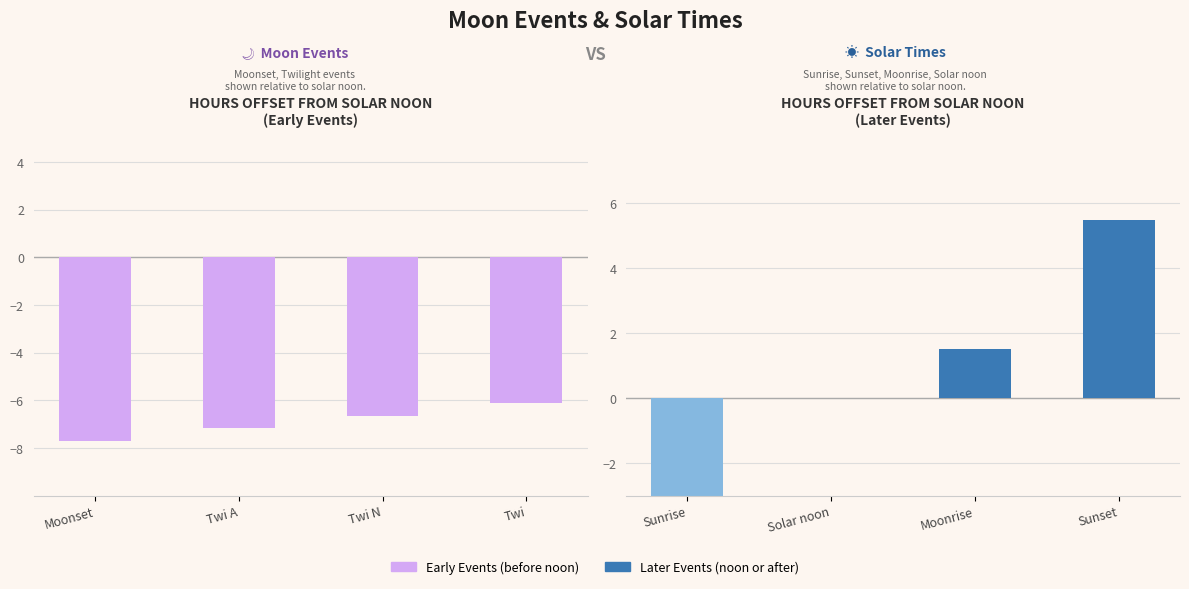

What is the value of the Moon Event Offset (hrs from noon) bar at the 1st from the left?

-7.7